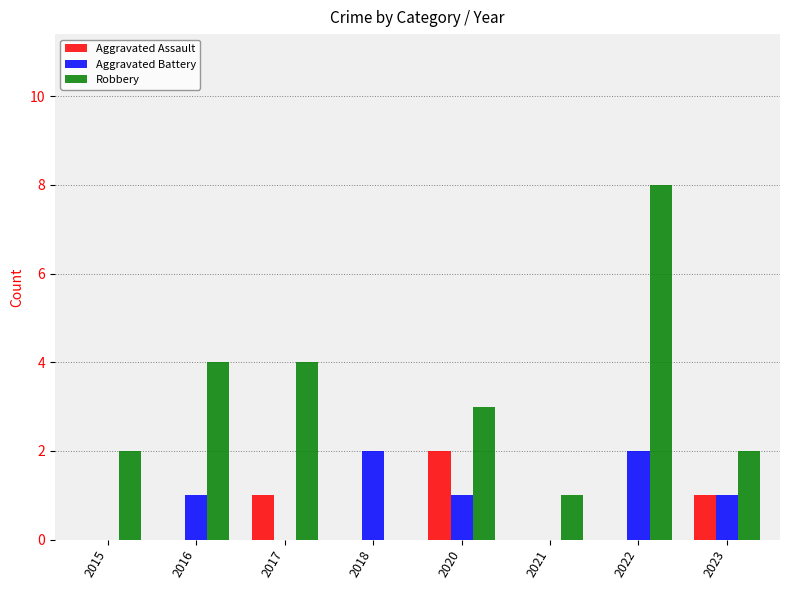

What is the sum of all Aggravated Battery values?

7